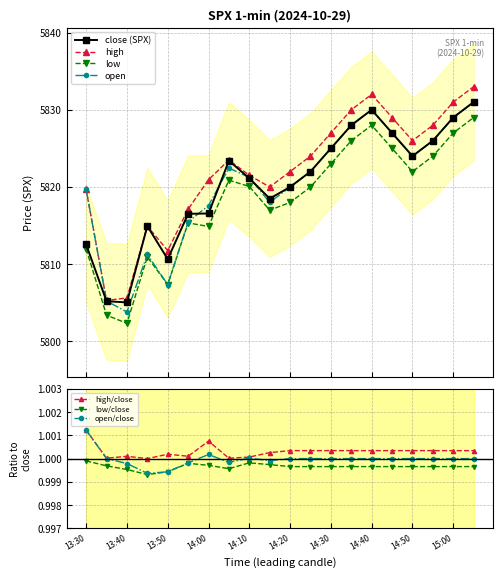

What is the value of the low point at the 18th from the left?

5824.0